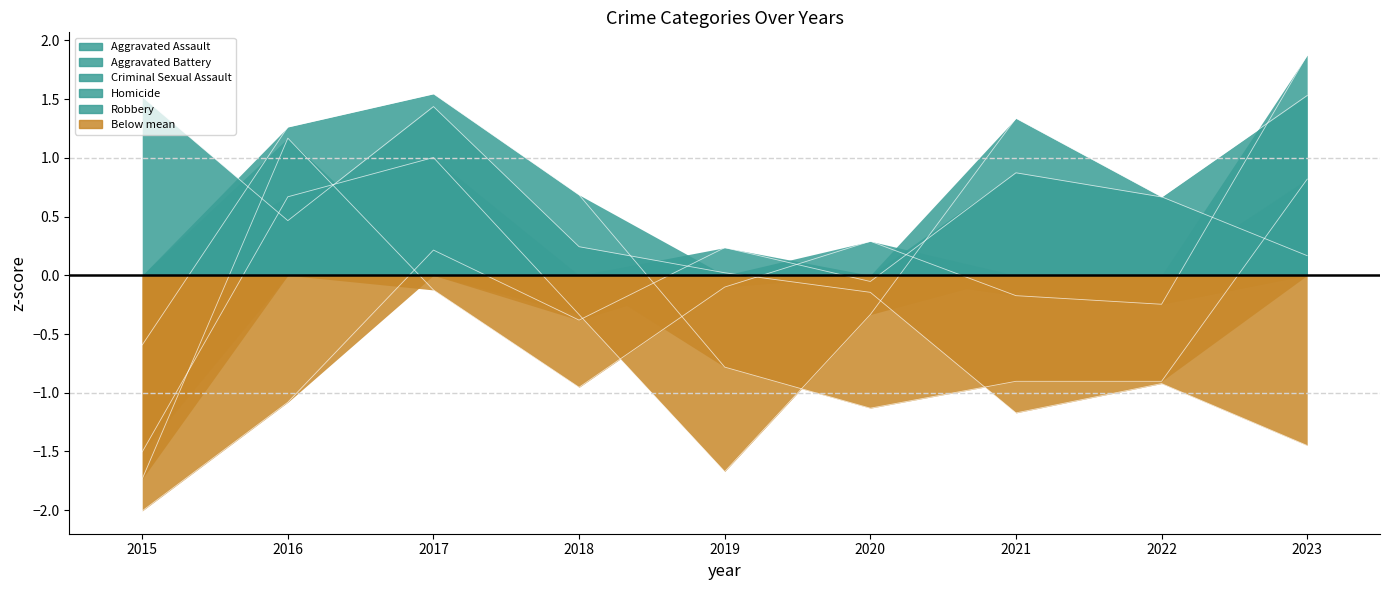

Where is the first local maximum for Criminal Sexual Assault?

2017